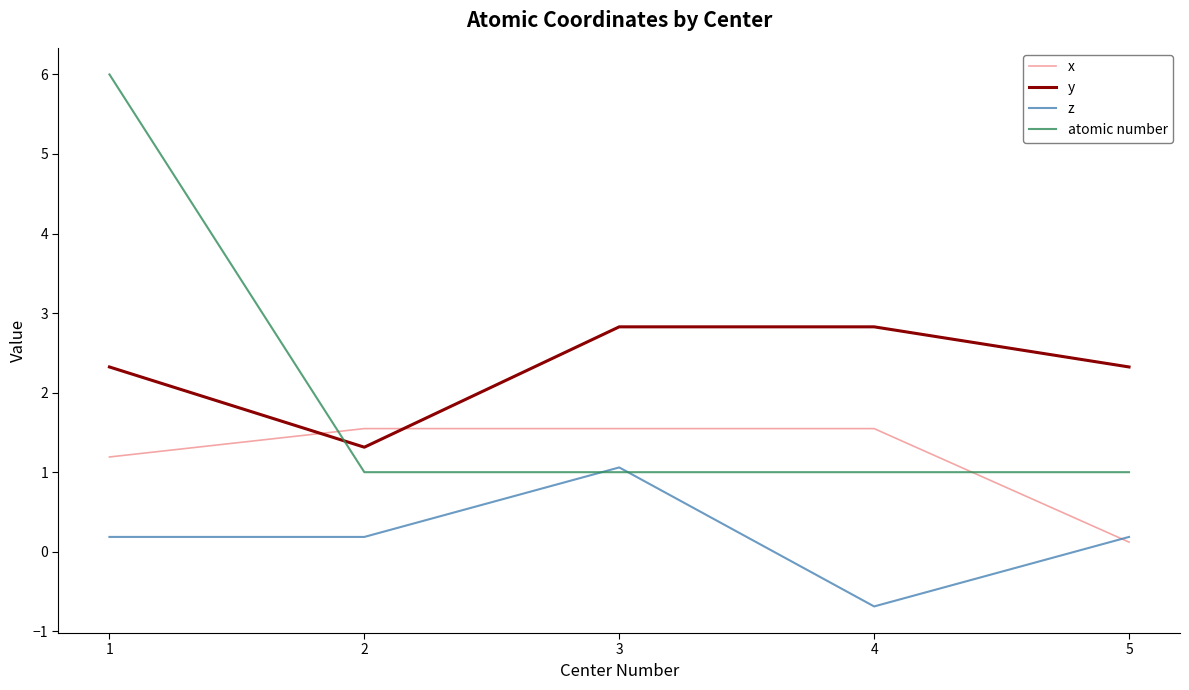

At which category is the sum across all series the highest?

1